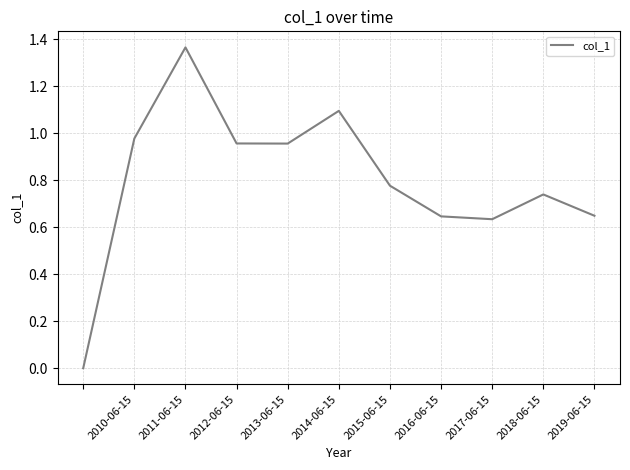

The chart shows a value of 0.6 at 2012-06-15. True or false?

False